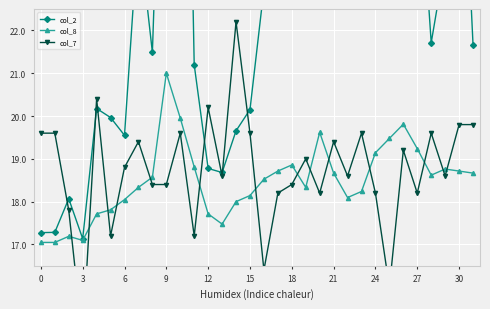

What is the spread (max minus min) of values at 31?

3.0